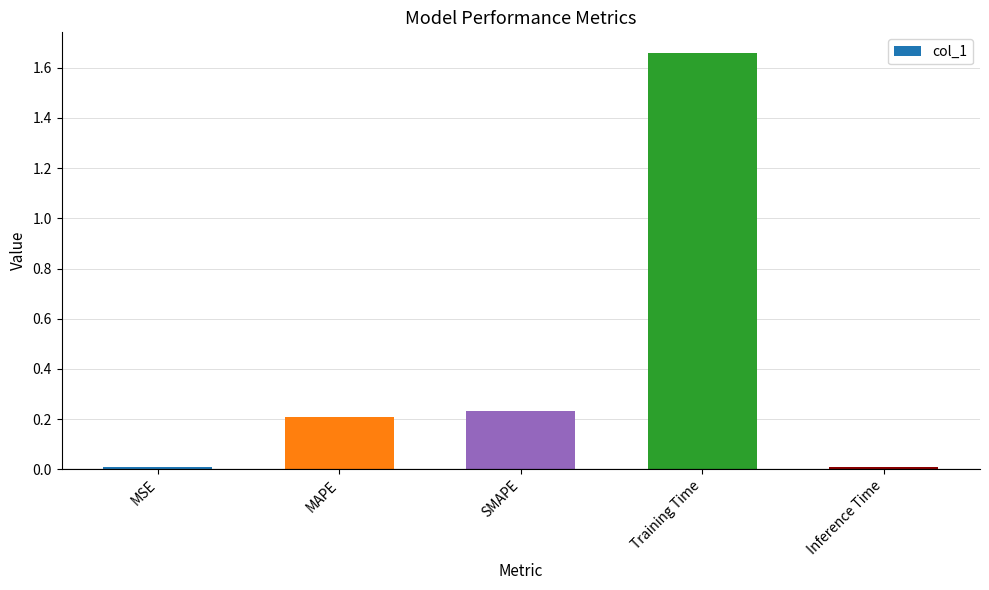

What is the sum of all values?

2.1